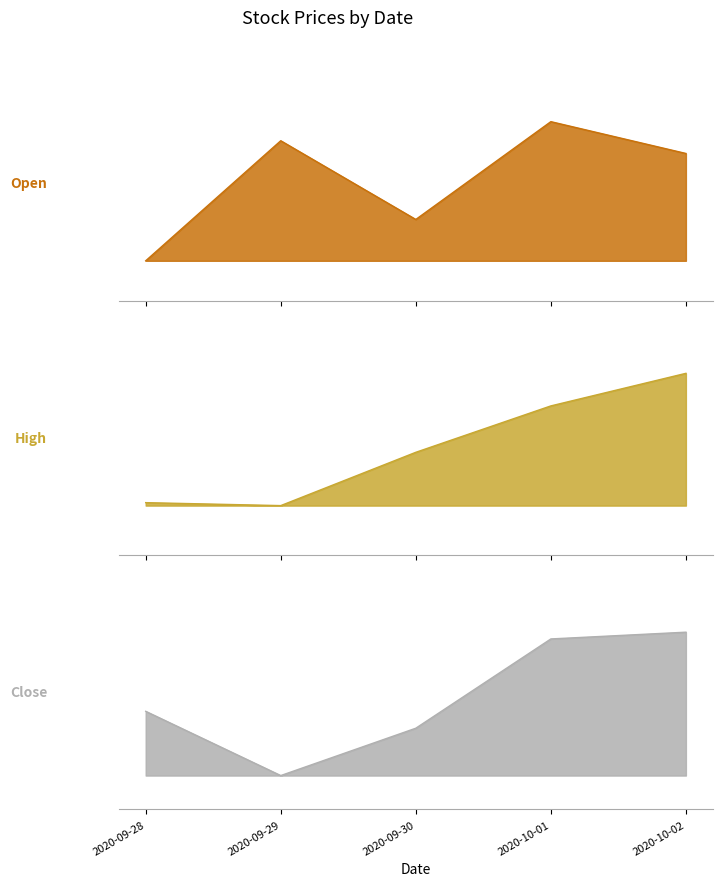

In Open, how many points are lower than both neighbors (excluding endpoints)?

1